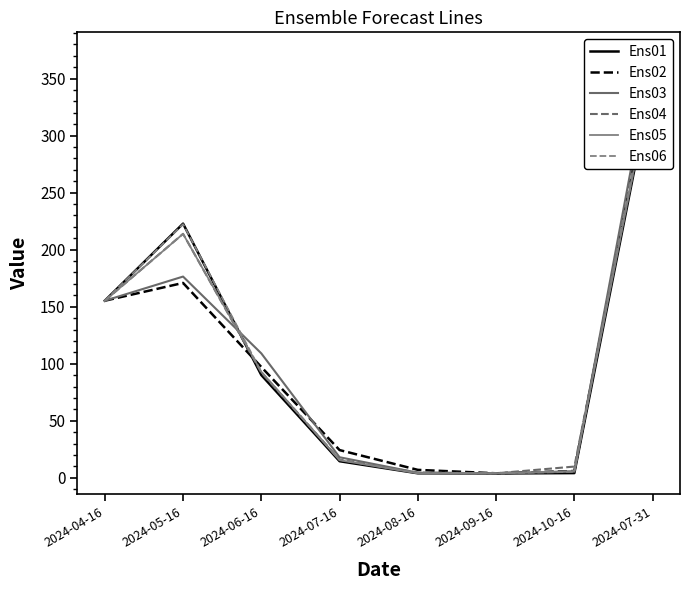

What is the spread (max minus min) of values at 2024-07-31?

21.3